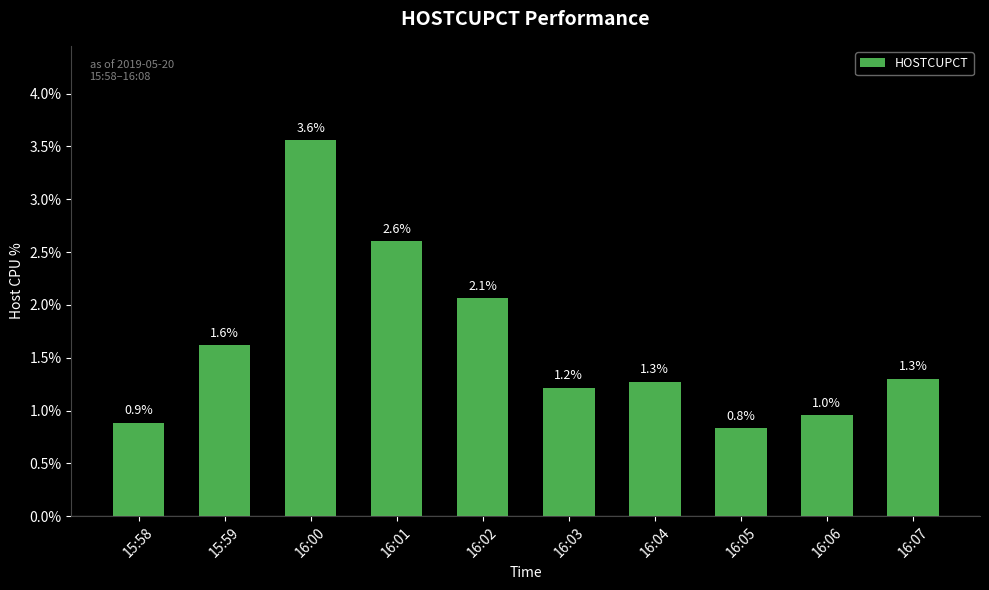

Between 16:03 and 16:07, which is larger?

16:07